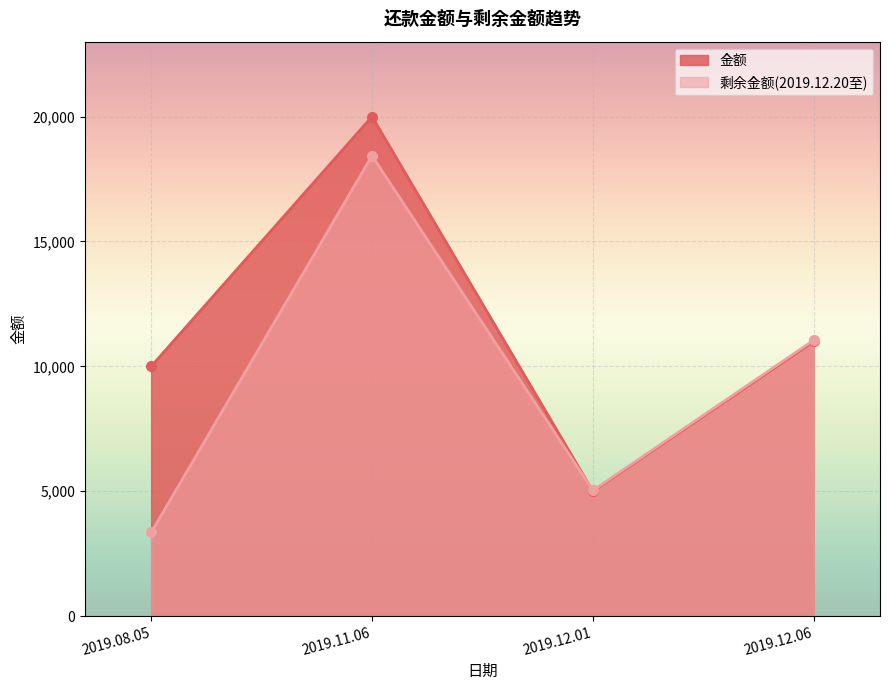

At how many categories does at least one series exceed 19977?

1